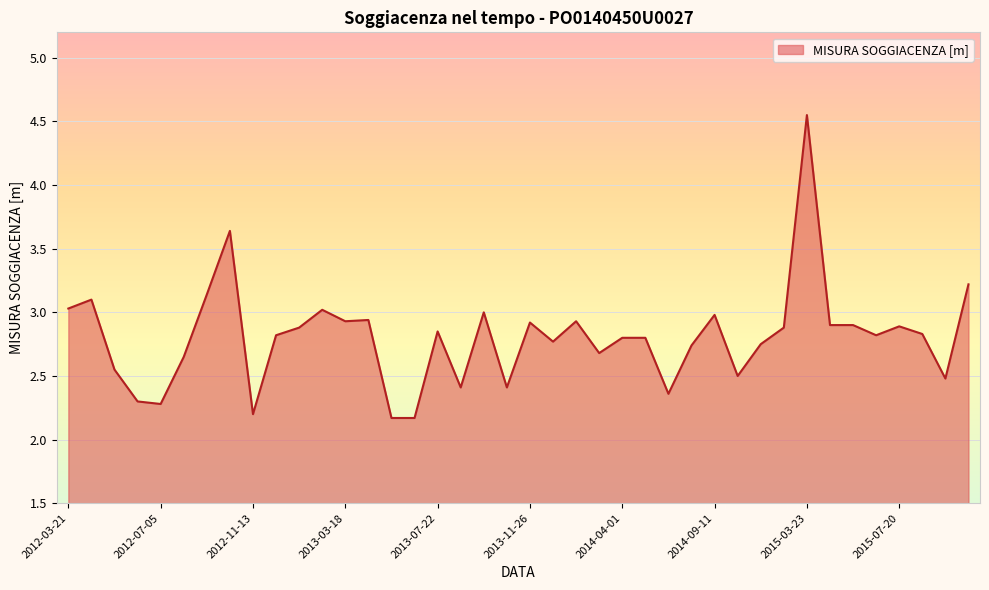

How many lines are shown in the chart?

1